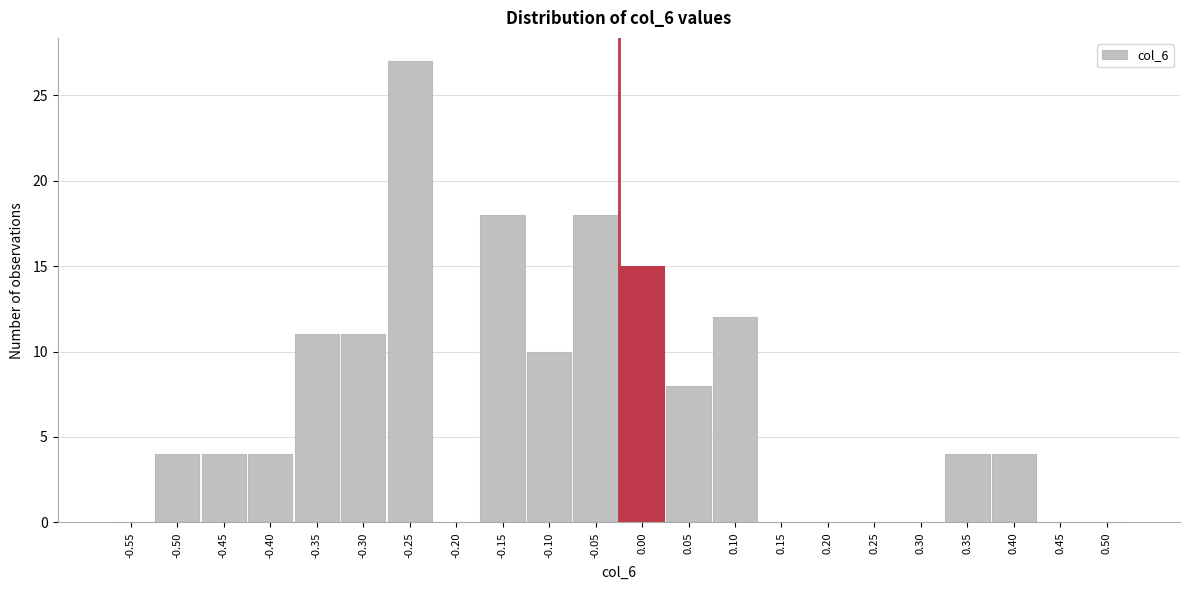

Reading right to left, transcribe all the data shown in this chart.

0.50=0	0.45=0	0.40=4	0.35=4	0.30=0	0.25=0	0.20=0	0.15=0	0.10=12	0.05=8	0.00=15	-0.05=18	-0.10=10	-0.15=18	-0.20=0	-0.25=27	-0.30=11	-0.35=11	-0.40=4	-0.45=4	-0.50=4	-0.55=0